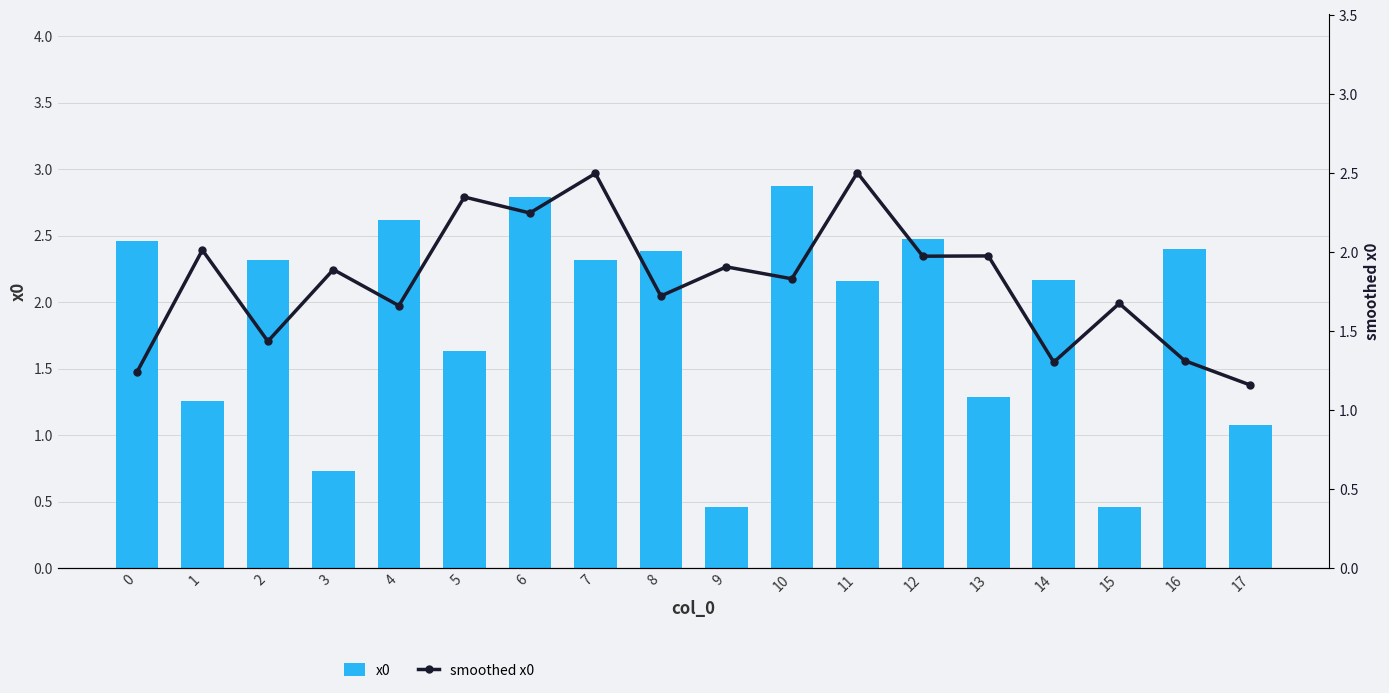

What is the difference between the maximum and minimum values in the x0 series?

2.4